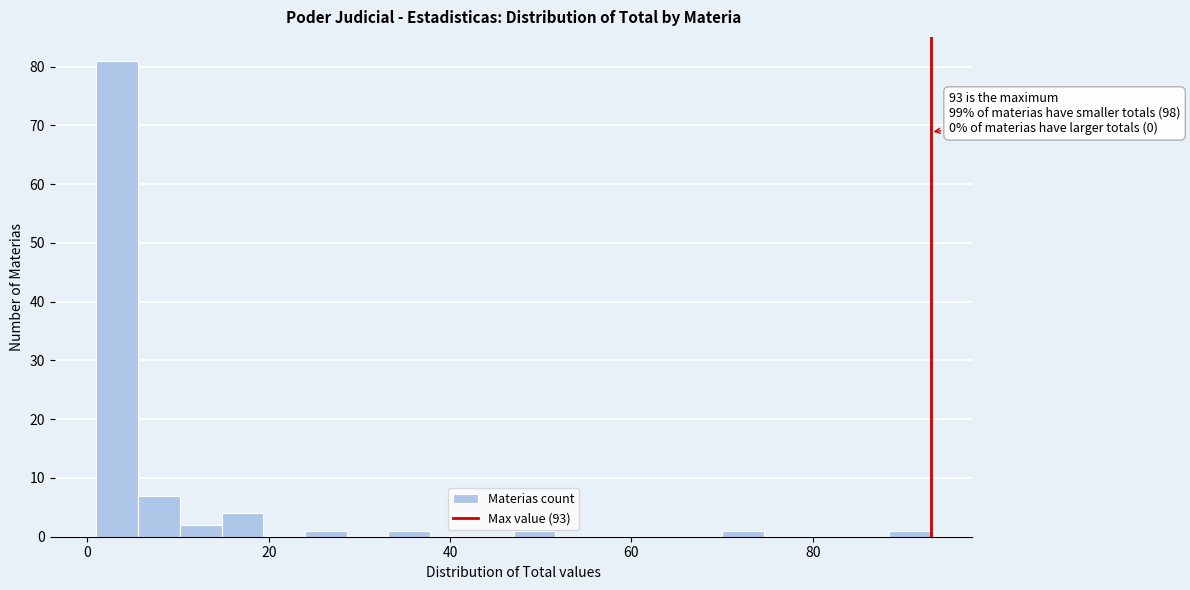

Around what value on the x-axis is the tallest bar? Give the approximate position of its centre, as read against the axis.

4